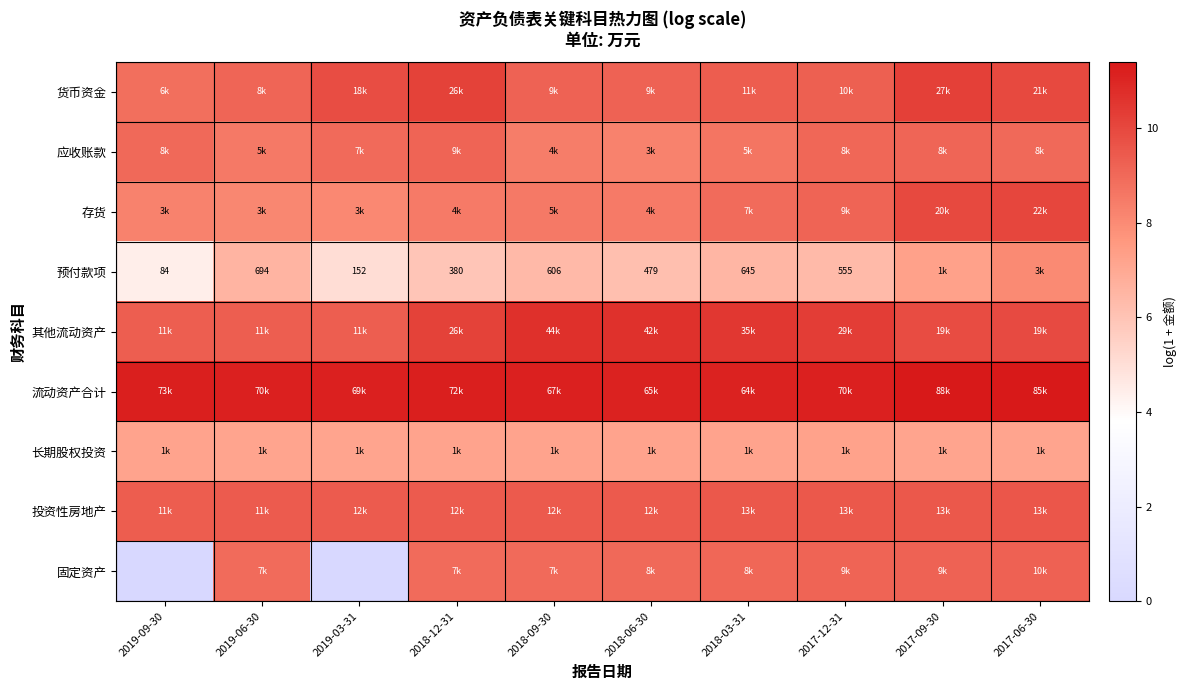

List the labels in order of 存货 value, smallest first.

2019-03-31, 2019-06-30, 2019-09-30, 2018-12-31, 2018-06-30, 2018-09-30, 2018-03-31, 2017-12-31, 2017-09-30, 2017-06-30